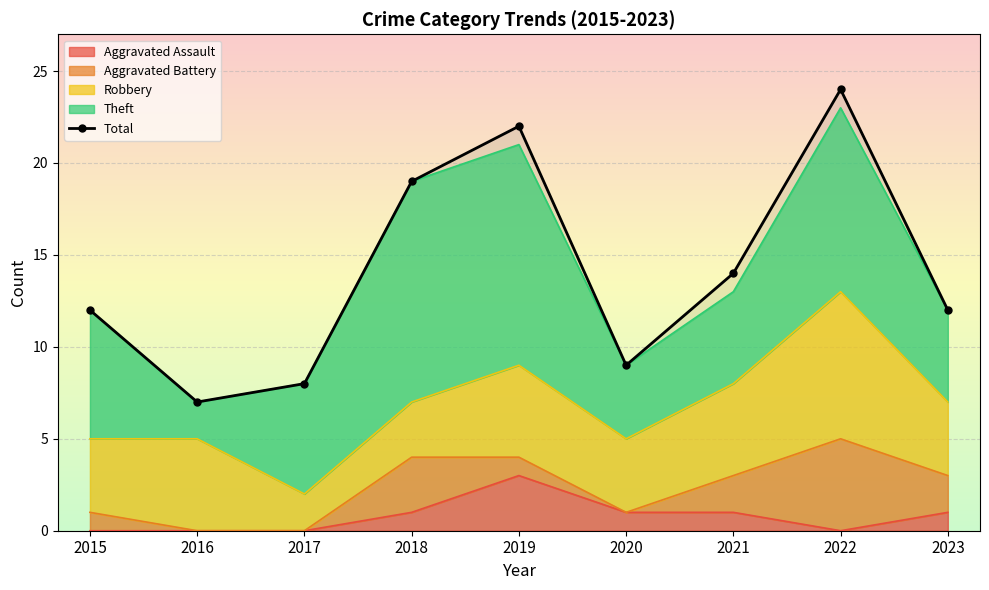

Between 2018 and 2015, which is larger?

2018